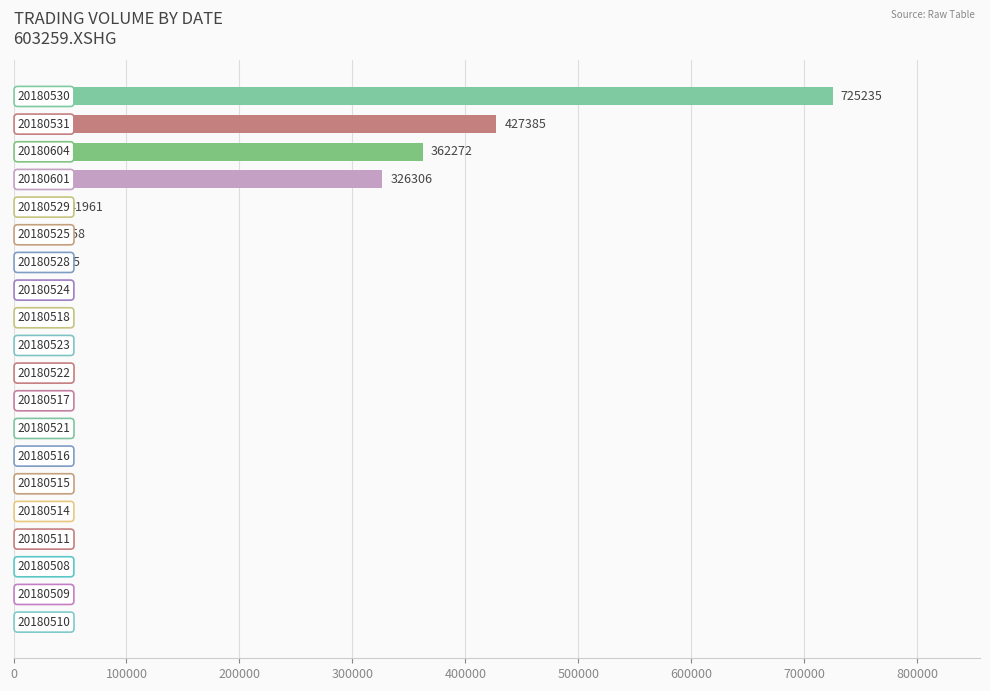

What is the sum of all values?

1951435